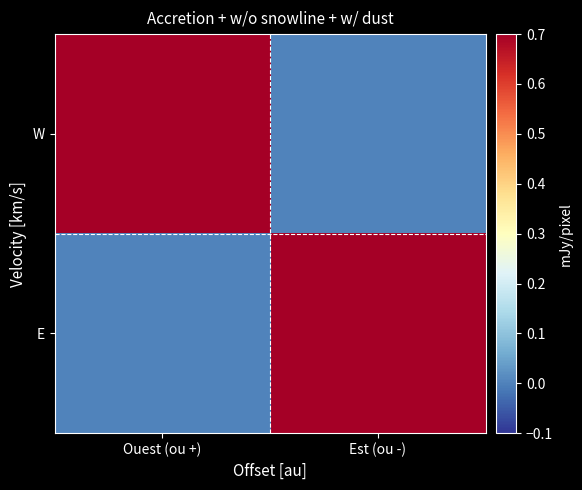

Count the number of data series in this chart.

2